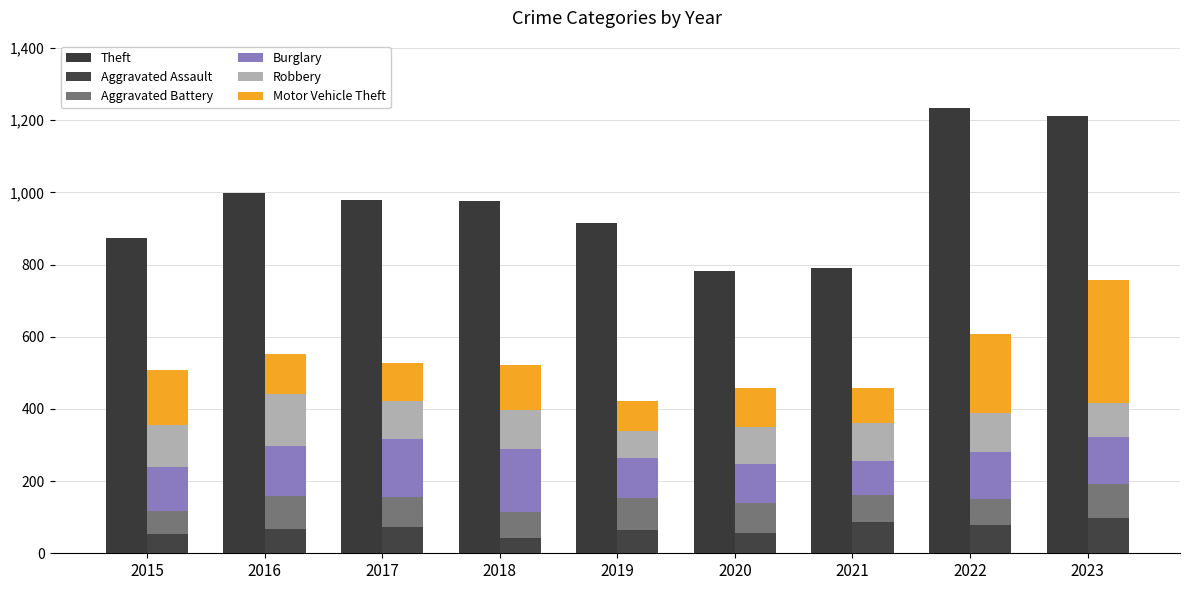

What is the smallest value displayed?

43